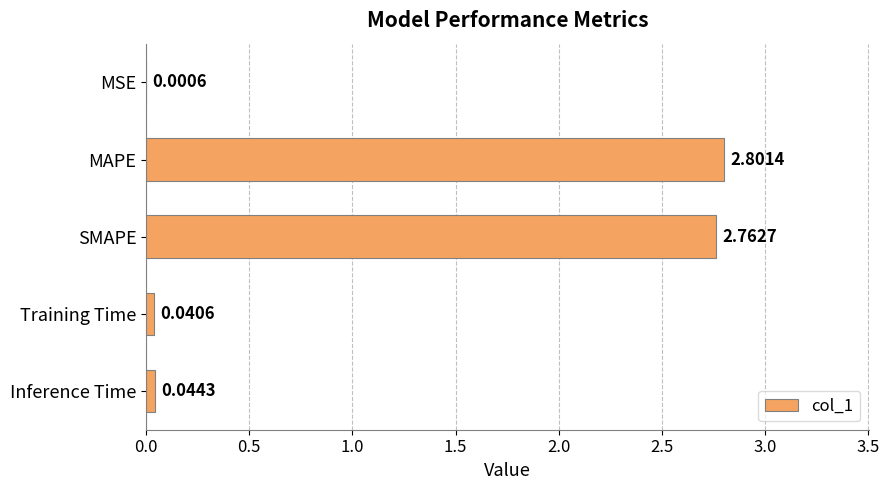

What is the ratio of the value at MAPE to the value at SMAPE?

1.0